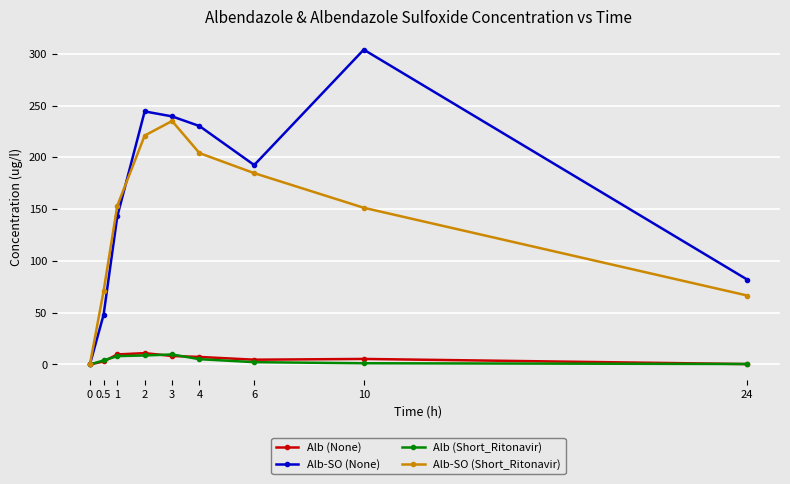

What is the difference between the maximum and minimum values in the Alb-SO (Short_Ritonavir) series?

235.0